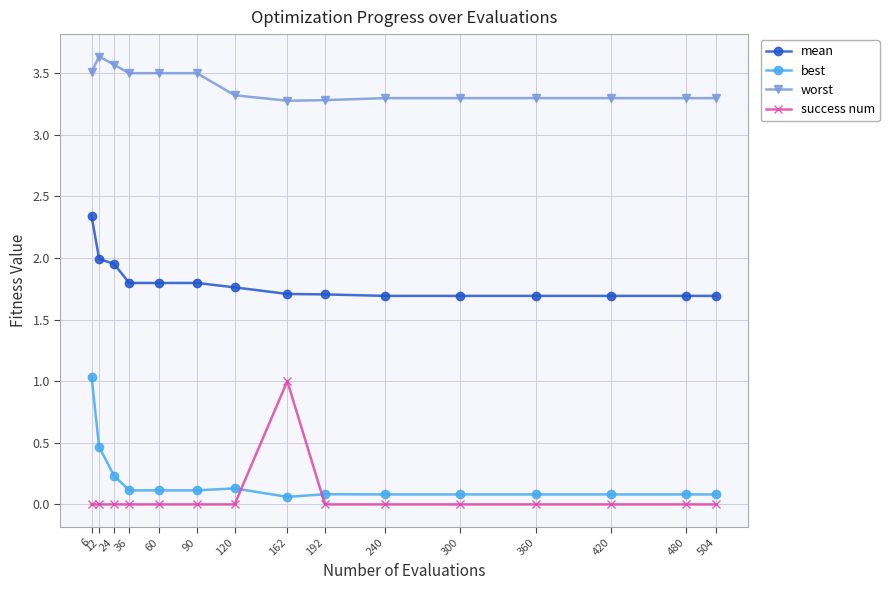

Does the chart have visible grid lines?

Yes